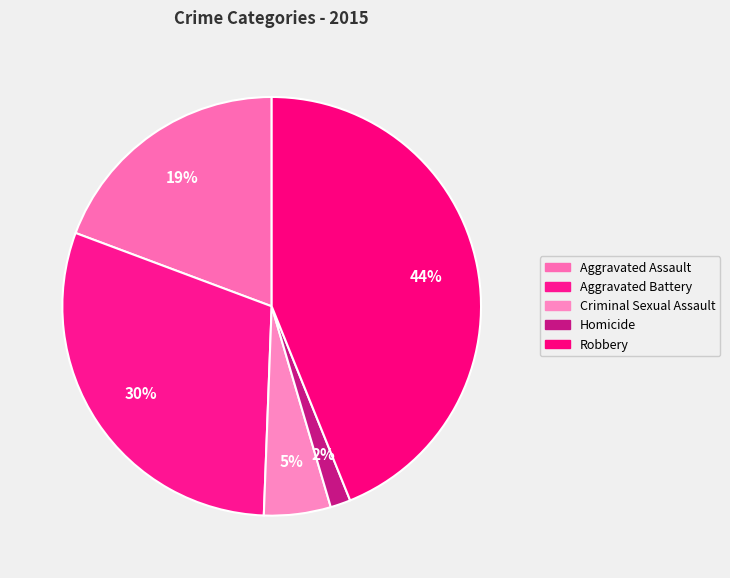

To the nearest percent, what is the combined percentage of Criminal Sexual Assault and Homicide?

7%